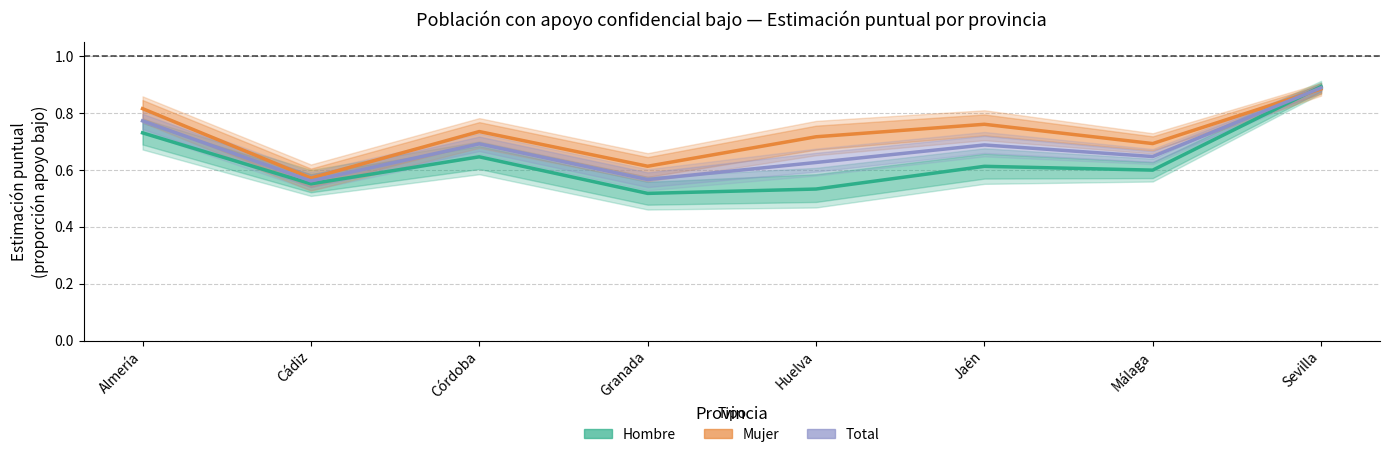

Read the Total (Apoyo bajo) value at Jaén.

0.7